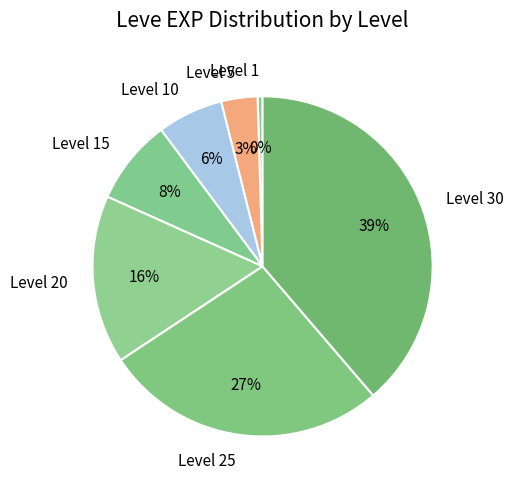

What is the largest slice in the pie chart?

Level 30